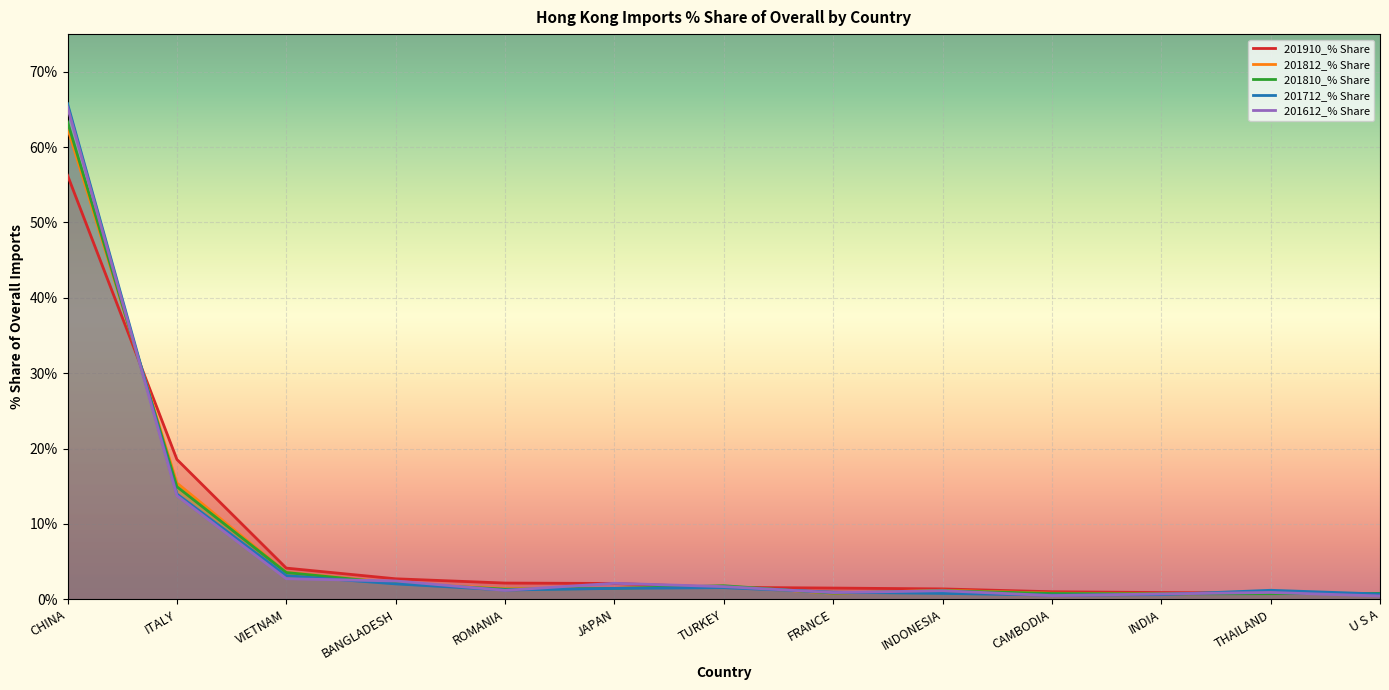

Between INDIA and U S A, which is larger?

INDIA